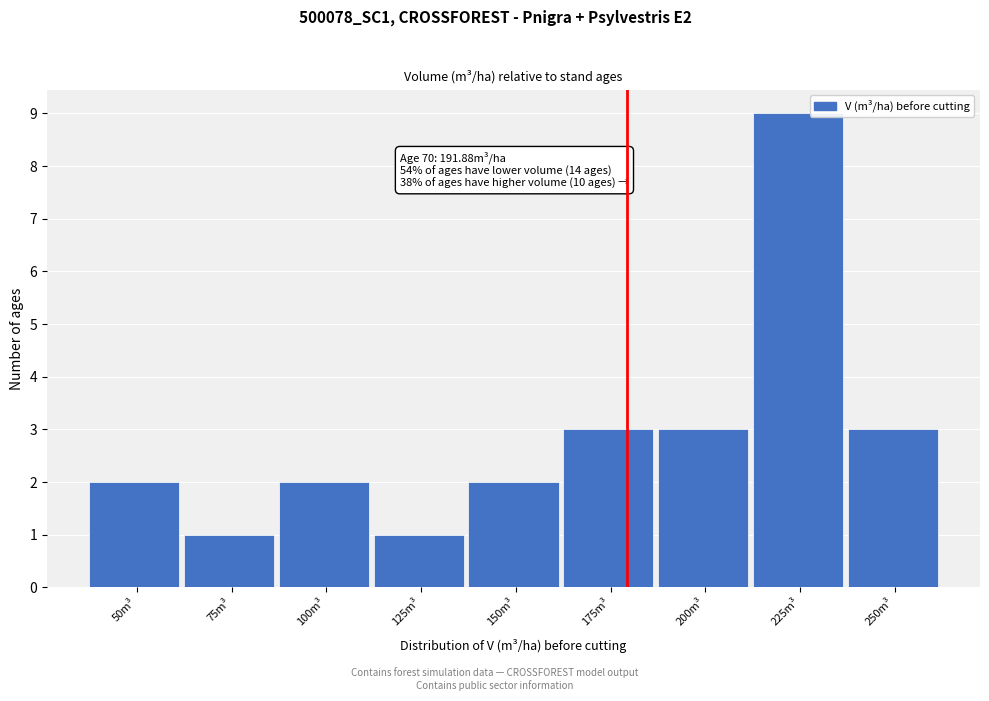

Reading left to right, extract all data points from this chart.

2	1	2	1	2	3	3	9	3